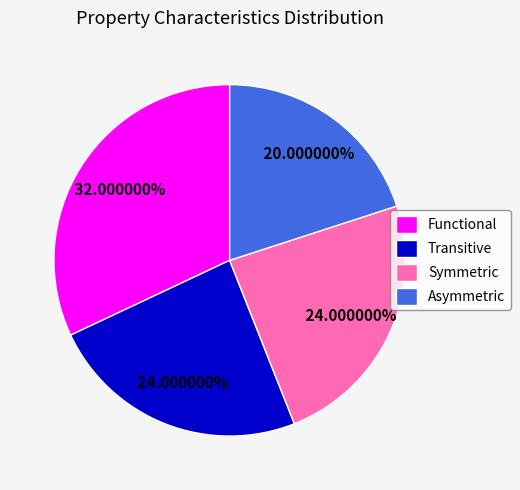

Is Asymmetric the majority of the pie?

No